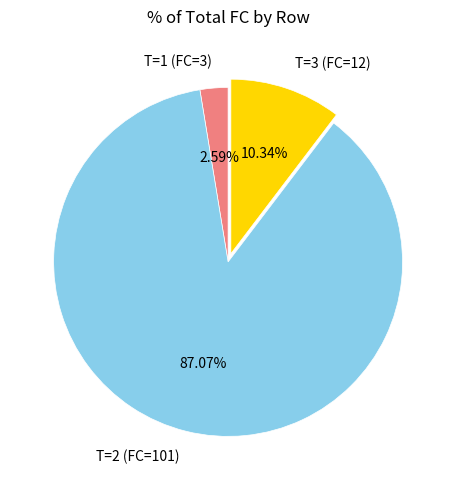

Which category has the biggest portion of the pie?

T=2 (FC=101)